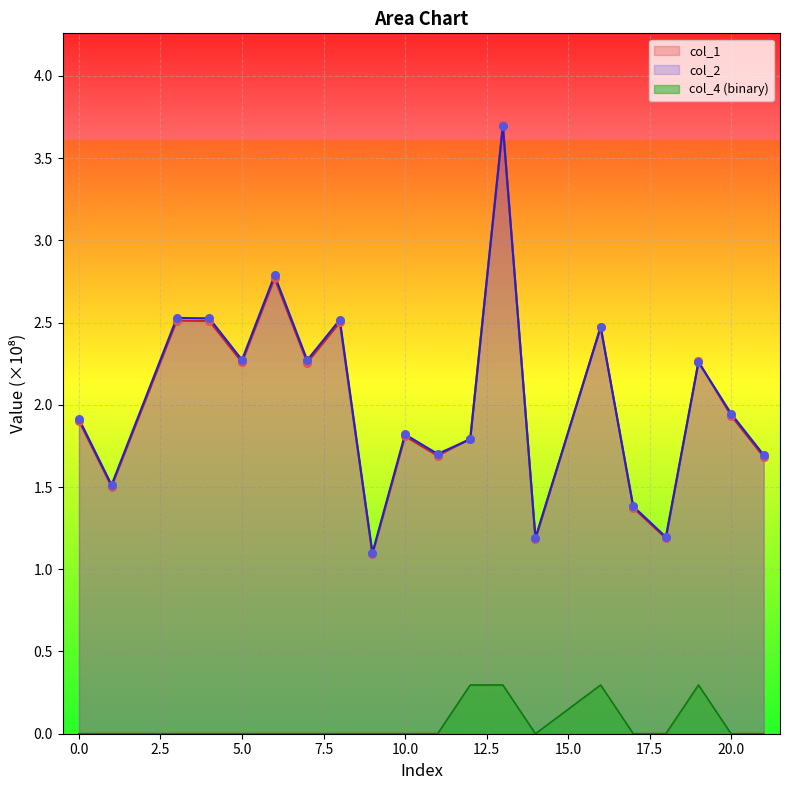

What is the total value across all series at 20.0?

3.9